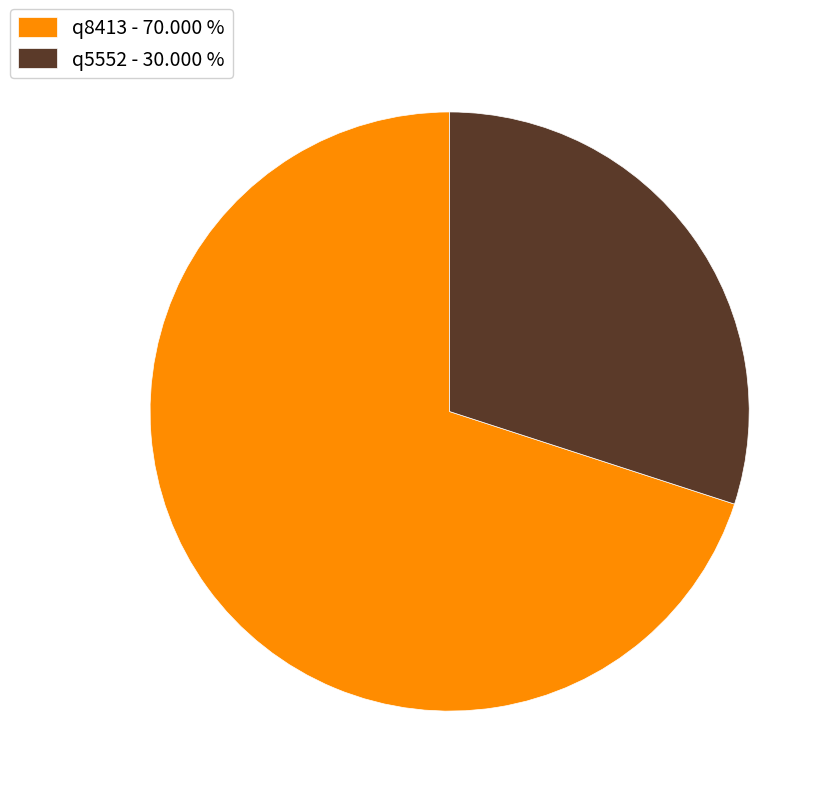

Rank the categories by value from highest to lowest.

q8413, q5552